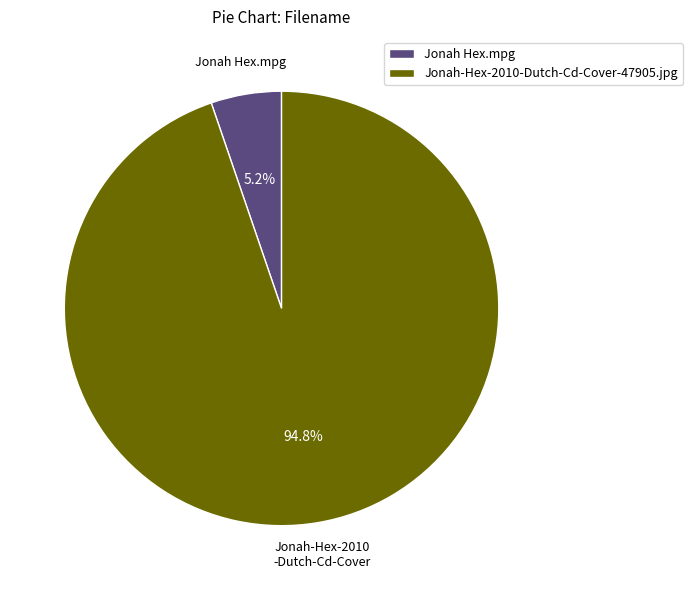

To the nearest percent, what portion does Jonah-Hex-2010-Dutch-Cd-Cover-47905.jpg represent?

95%